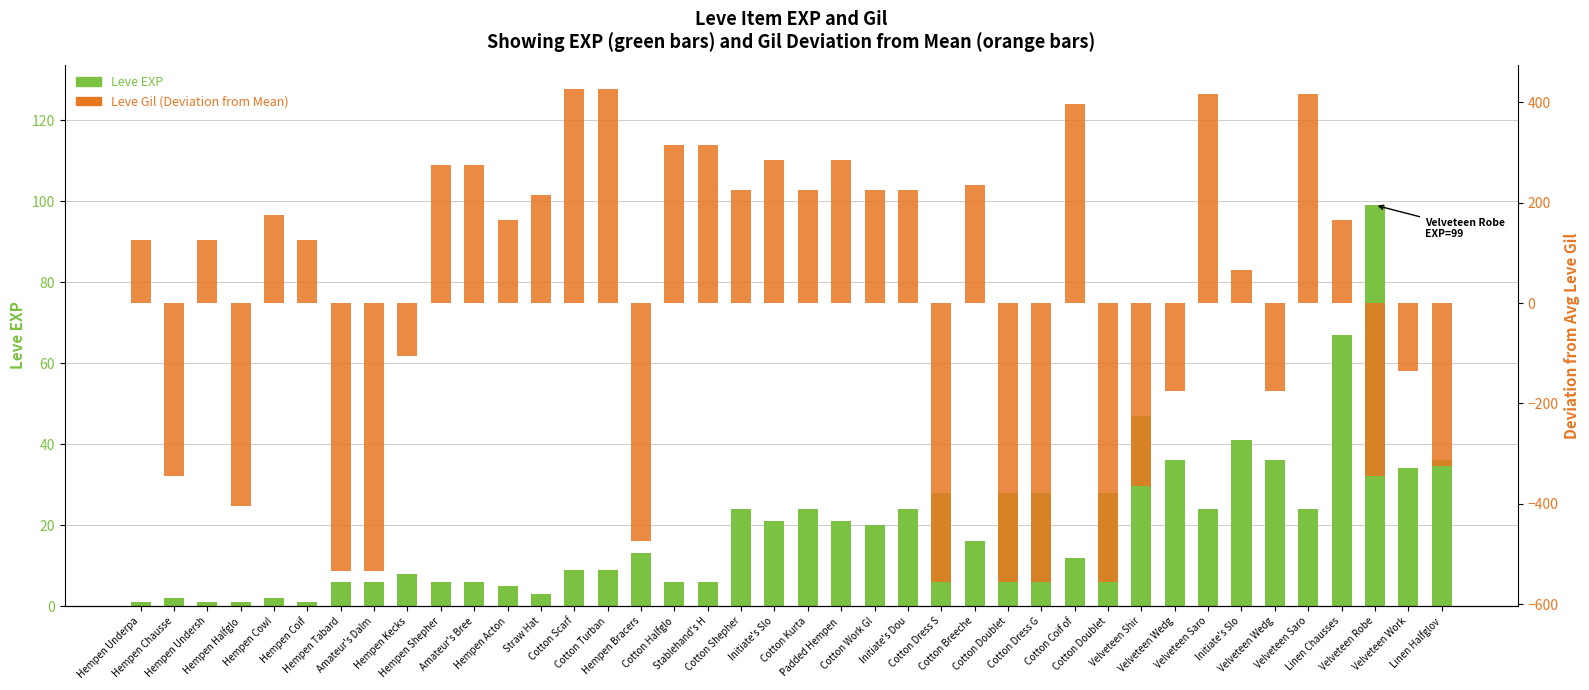

What are all the series names shown in the legend?

Leve EXP, Leve Gil (Deviation)